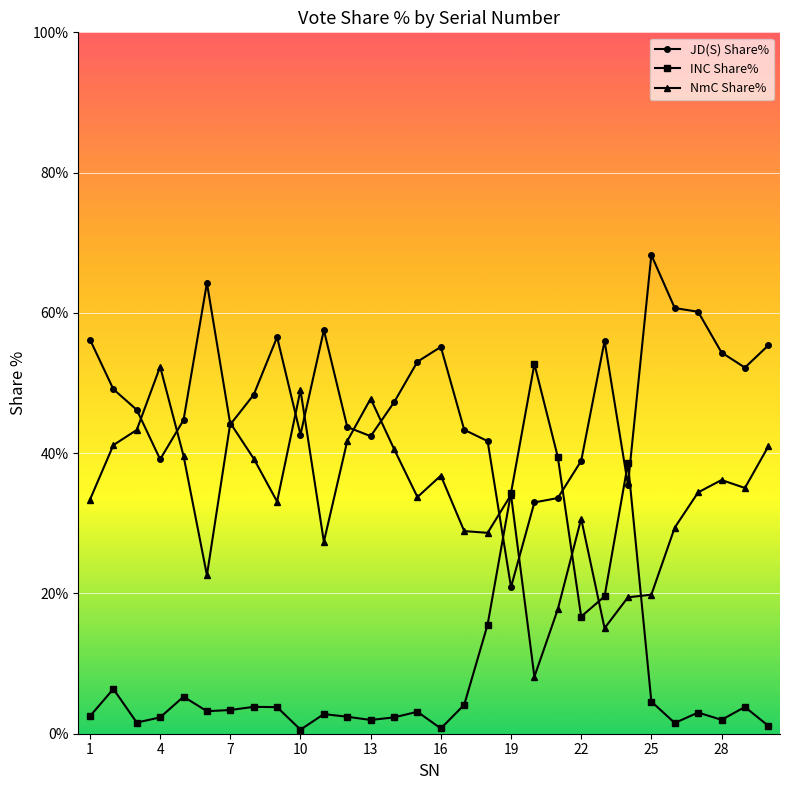

What is the highest value of the INC Share% series?

52.7